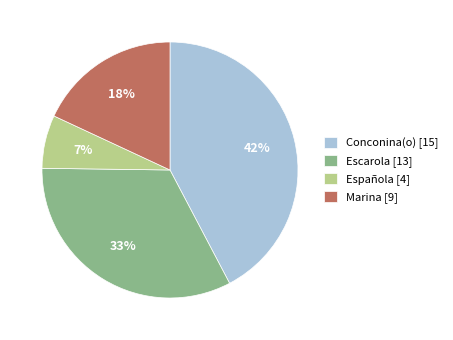

Is Española [4] the majority of the pie?

No